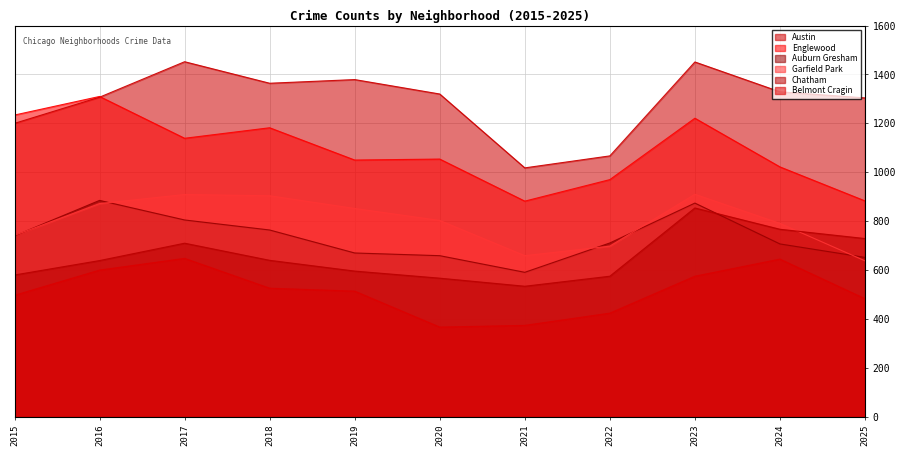

Which series has the largest total across all categories?

Austin